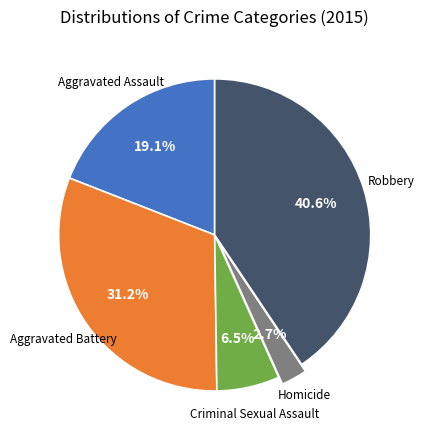

How many segments does this pie chart have?

5